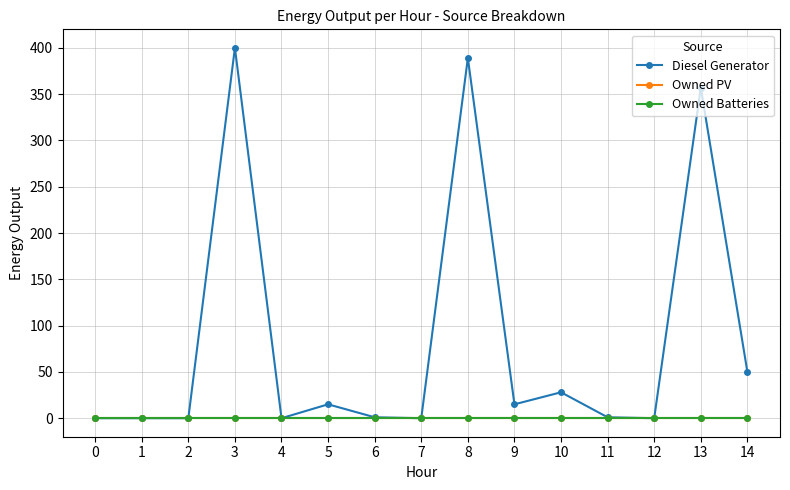

Which category has the highest value in the Diesel Generator series?

3